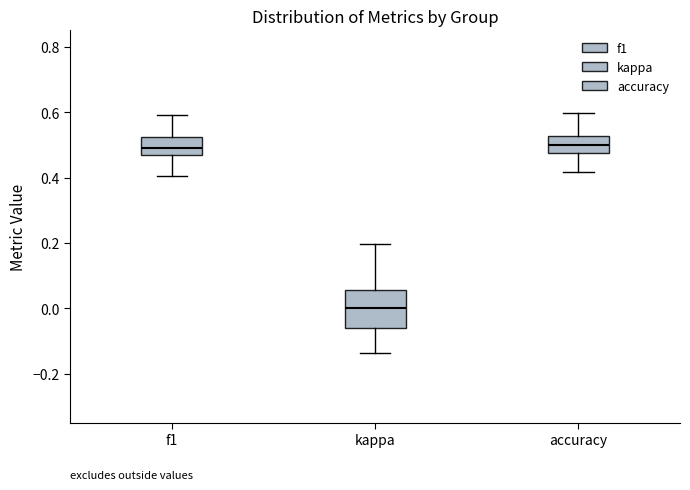

Where does the upper whisker of the box for kappa end on the y-axis? The values are not printed on the chart, so give them approximately, as read against the axis.

0.20